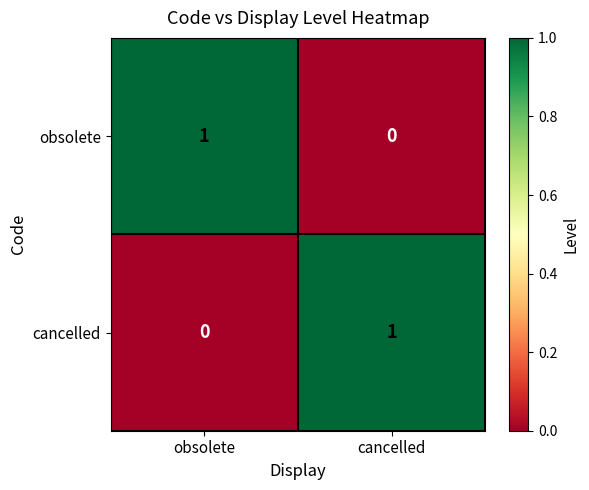

At obsolete, list the series in order from largest to smallest.

obsolete, cancelled